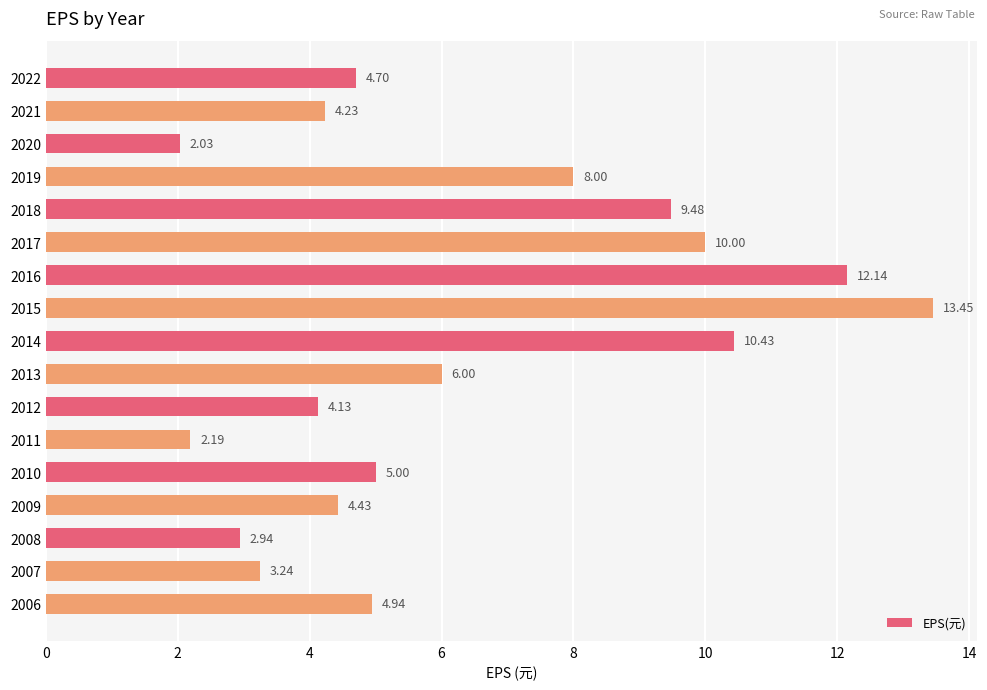

Does the chart contain stacked bars?

No